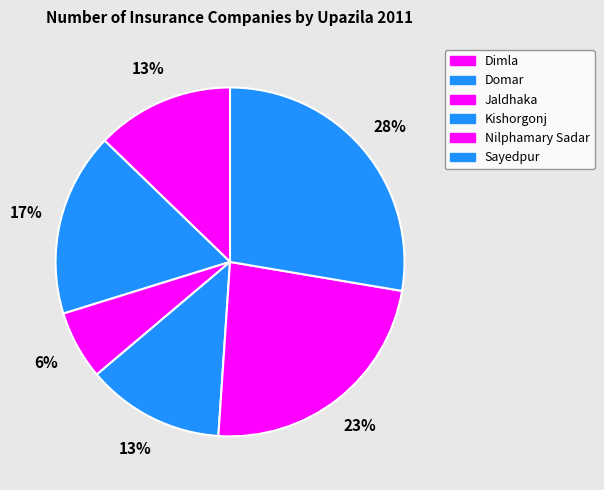

How much of the chart is everything except Domar?

83.0%